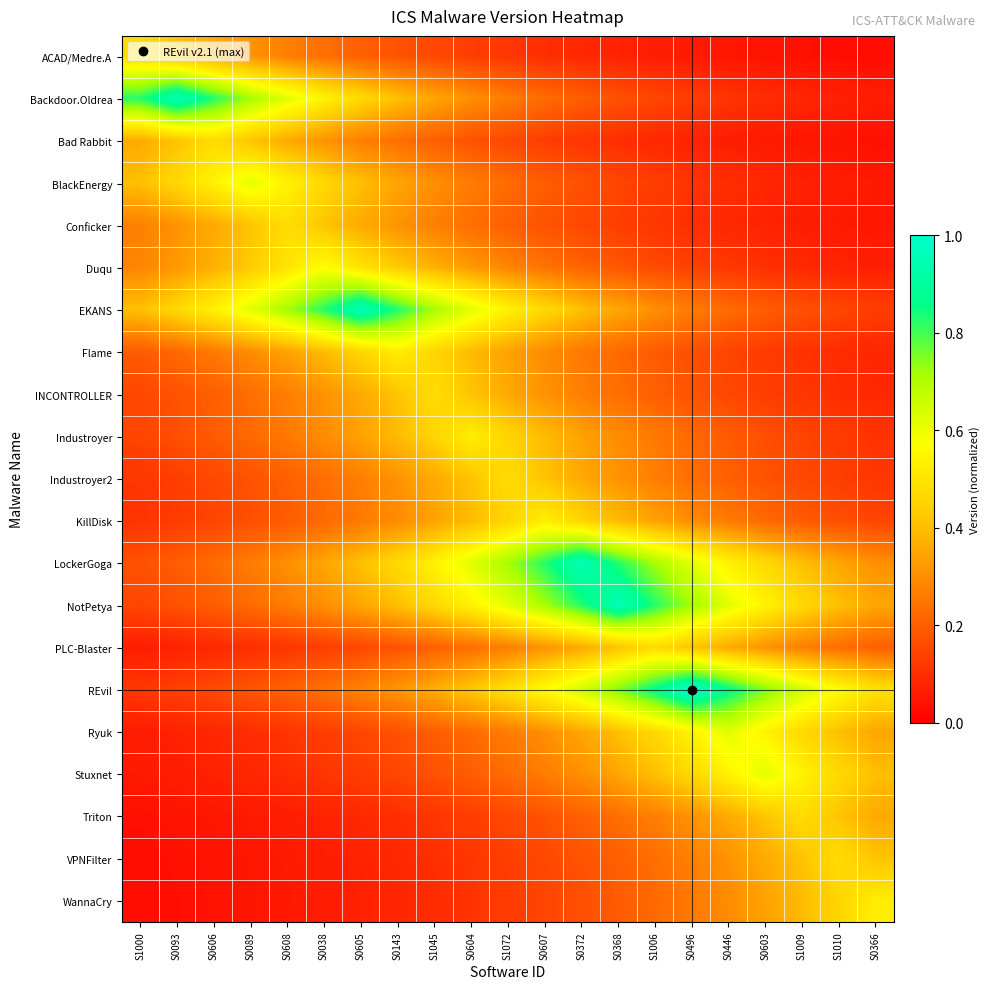

How many distinct data groups are displayed?

21